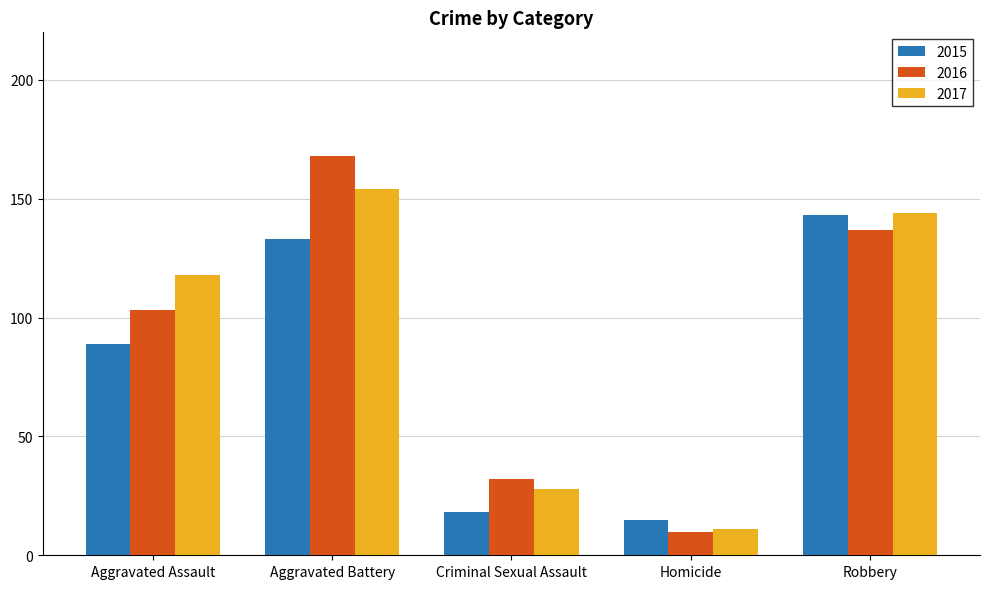

True or false: 2017 has a value of 154 at Aggravated Battery.

True